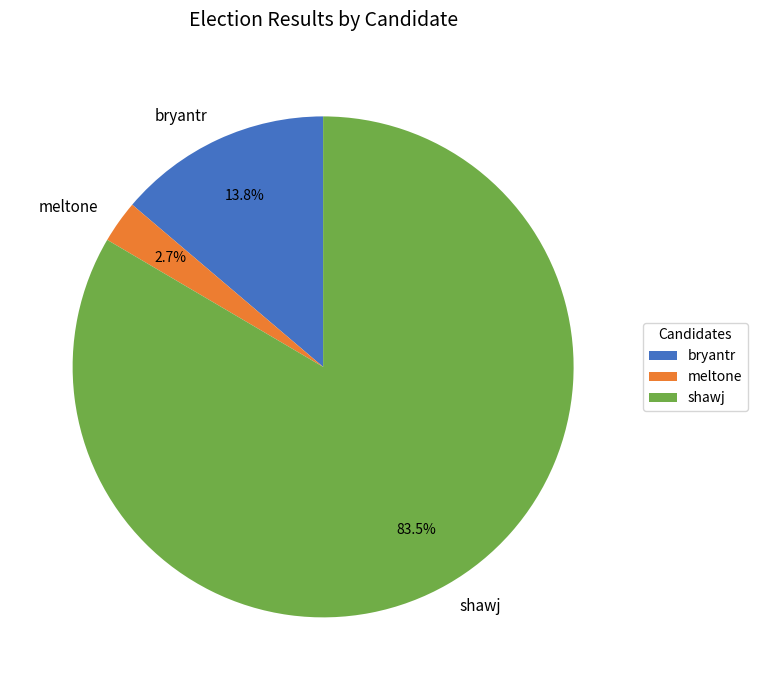

Rank the categories by value from highest to lowest.

shawj, bryantr, meltone